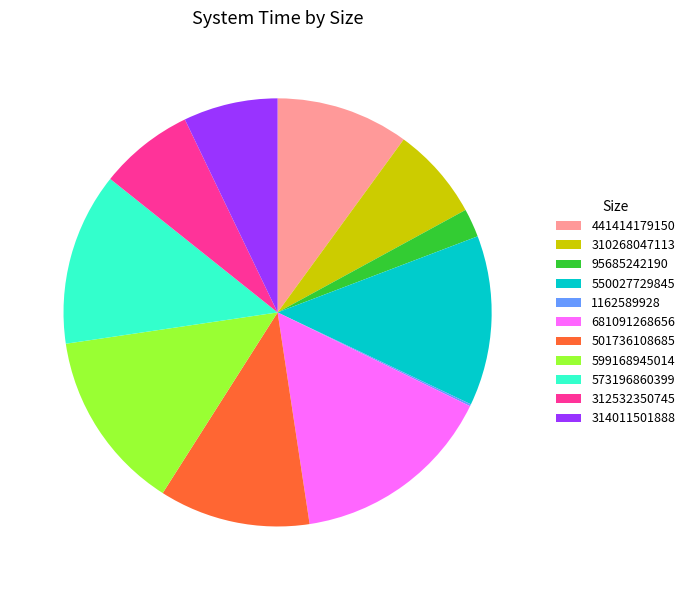

True or false: 681091268656 accounts for 22% of the total.

False